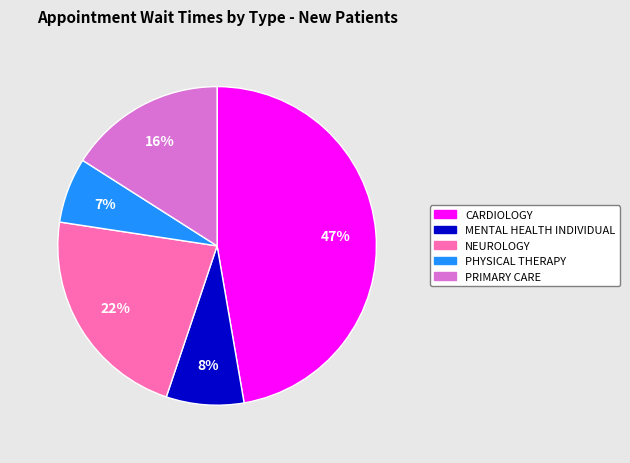

To the nearest percent, what is the average slice percentage?

20%